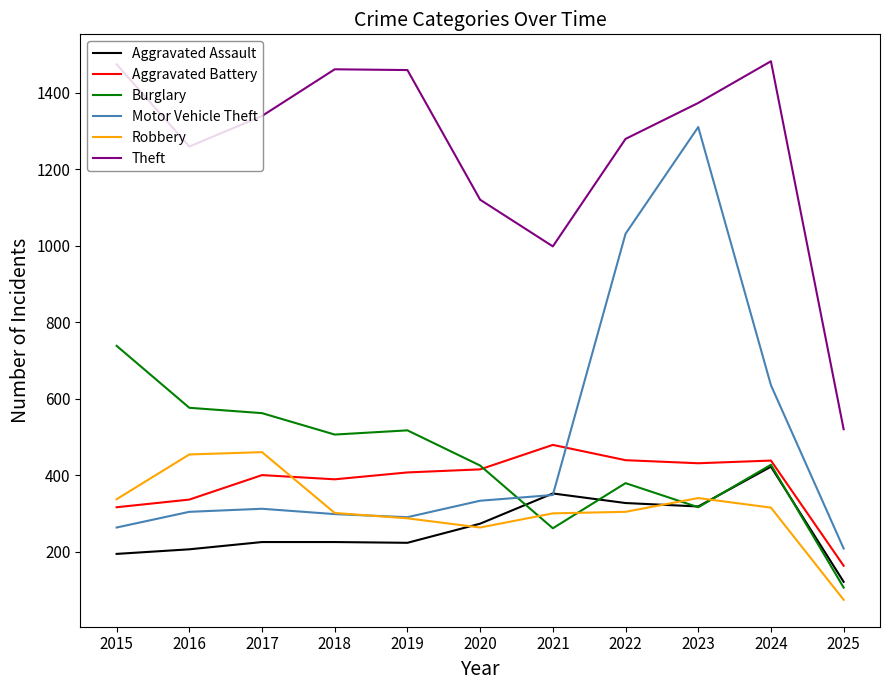

Is it true that Theft equals 1120 at 2020?

True